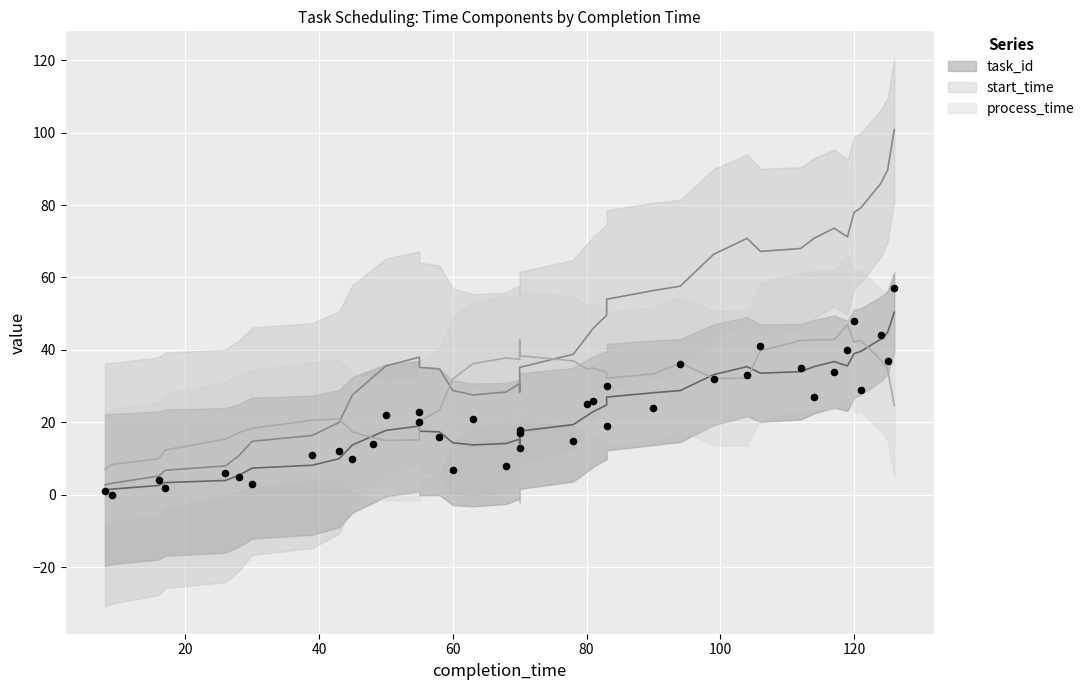

Which series contains the lowest Y value?

task_id